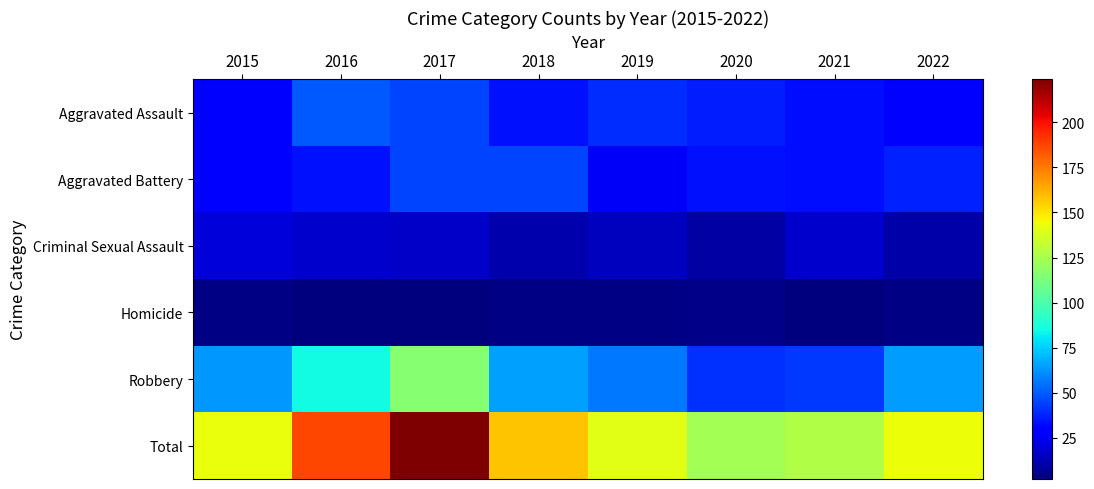

Which label corresponds to the smallest value in the chart?

2016